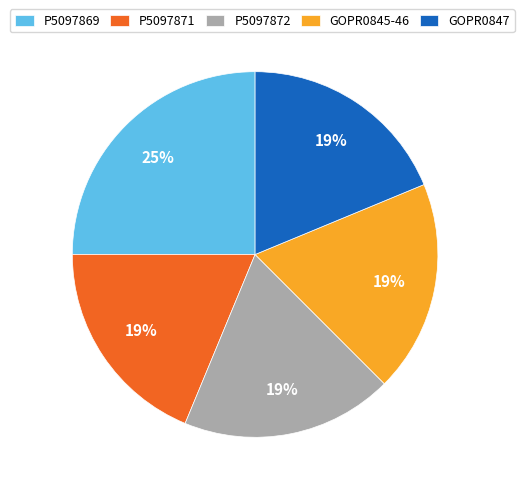

Is it true that P5097872 is 32% of the pie?

False